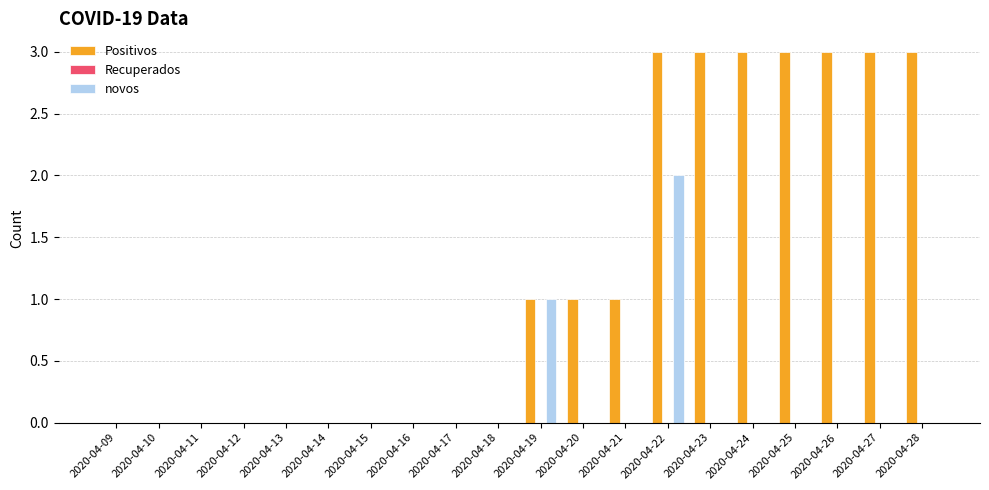

Are the bars grouped side by side (vs. stacked)?

Yes